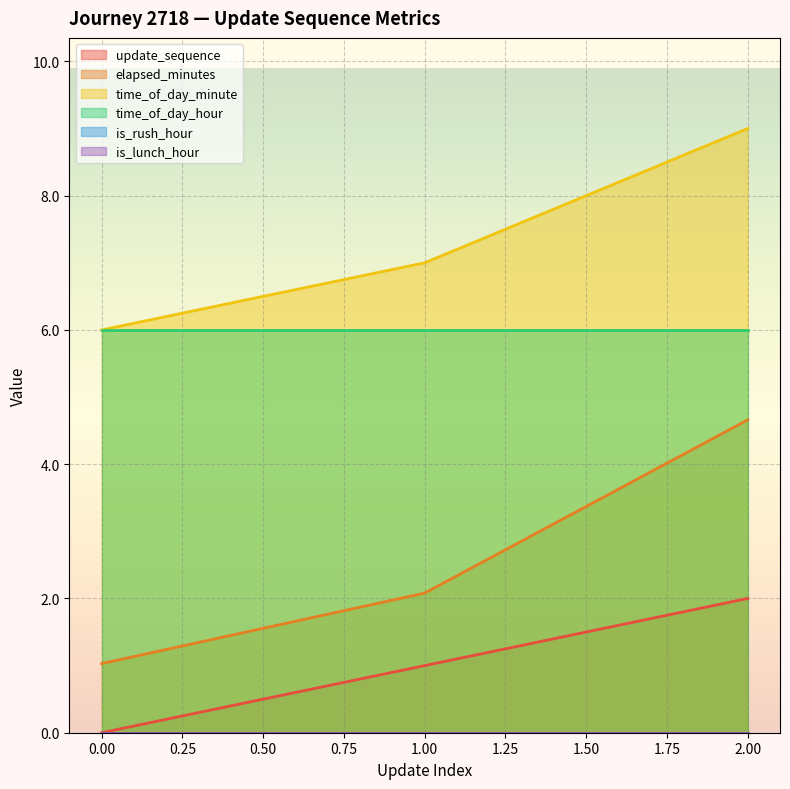

Where does the update_sequence series first go above 1?

2